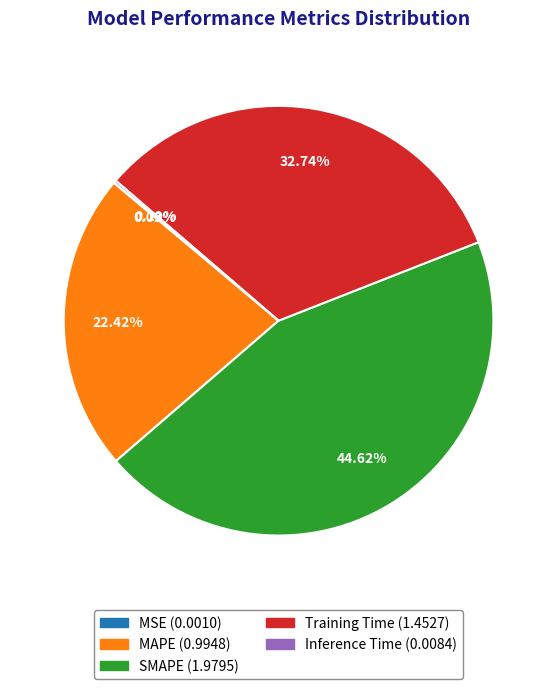

Is there any slice that represents more than half of the pie?

No